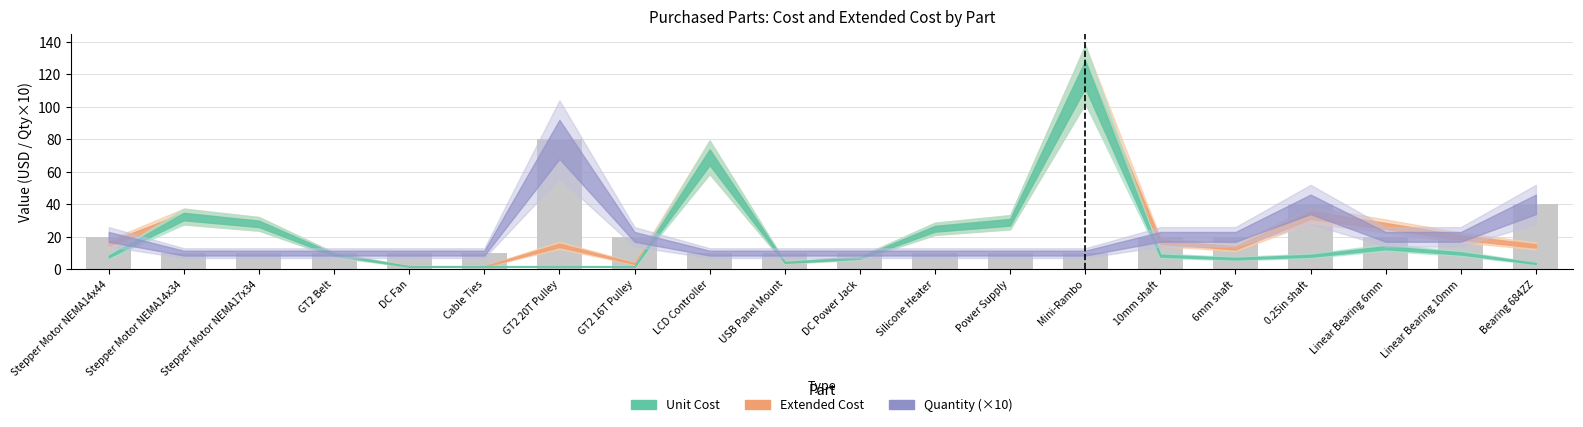

What is the label of the 17th bar from the left?

0.25in shaft